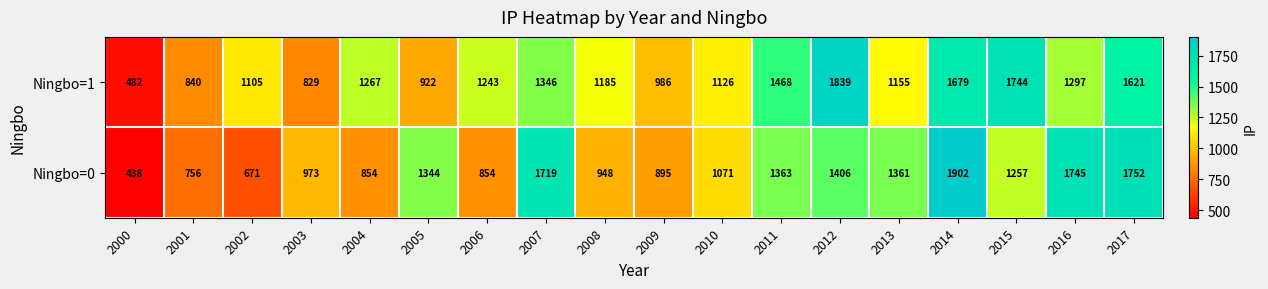

List the series in order of their overall mean, highest first.

Ningbo=1, Ningbo=0